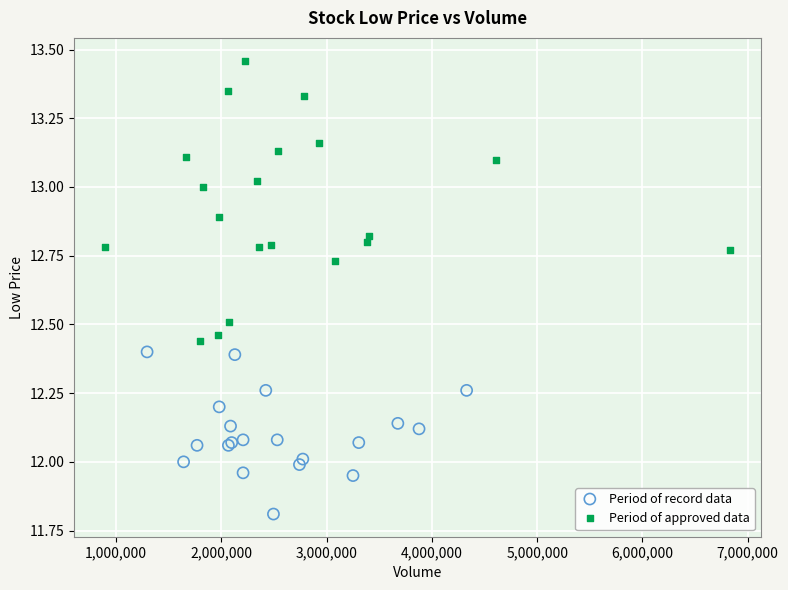

Which series has the widest spread of Y values?

Period of approved data